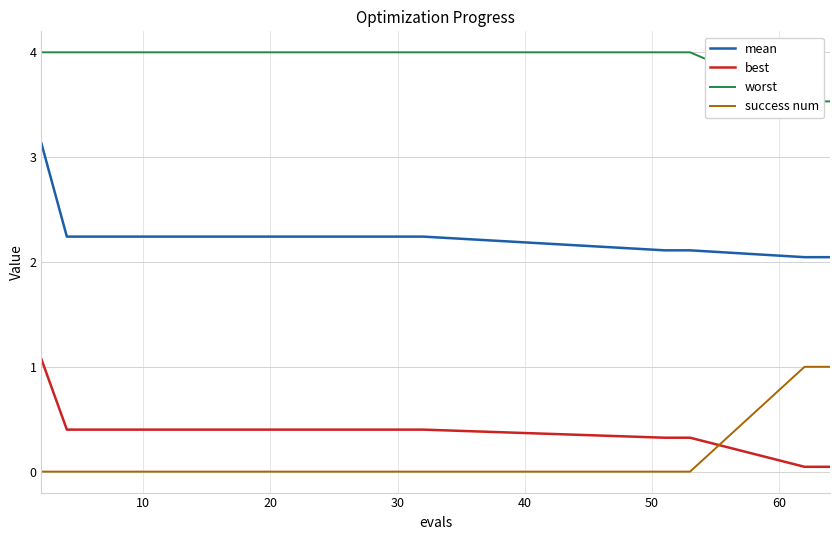

True or false: success num and mean intersect in this chart.

False